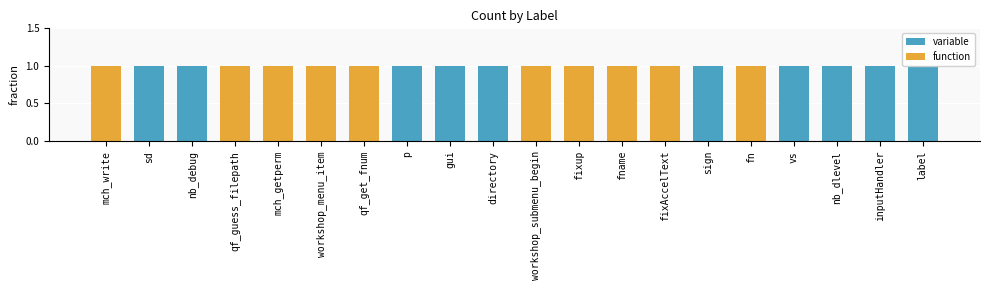

Reading left to right, transcribe all the data shown in this chart.

variable: 0	1	1	0	0	0	0	1	1	1	0	0	0	0	1	0	1	1	1	1
function: 1	0	0	1	1	1	1	0	0	0	1	1	1	1	0	1	0	0	0	0